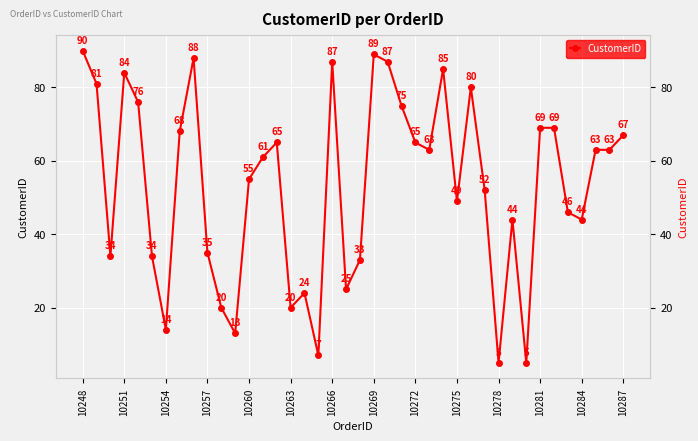

What is the maximum value shown in the chart?

90